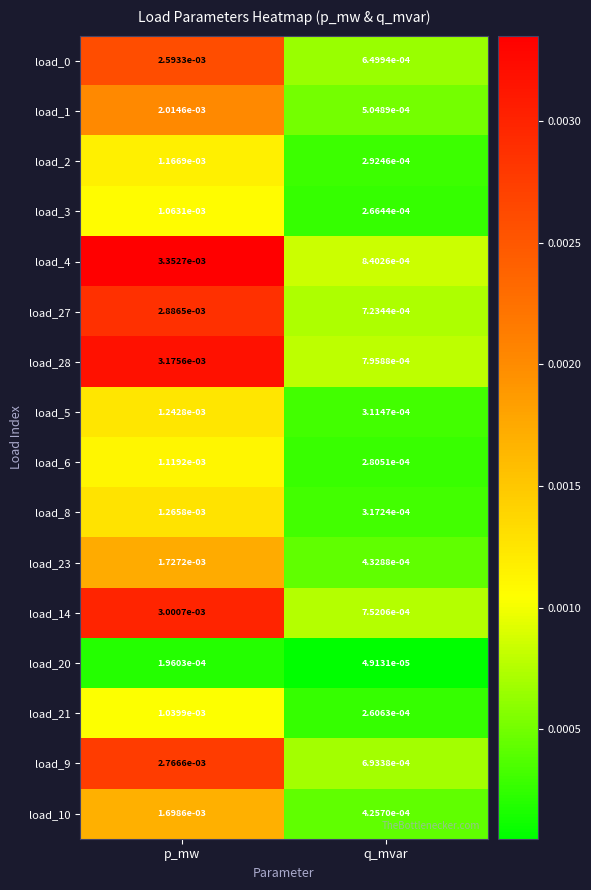

At which label is load_2 closest to 0?

q_mvar